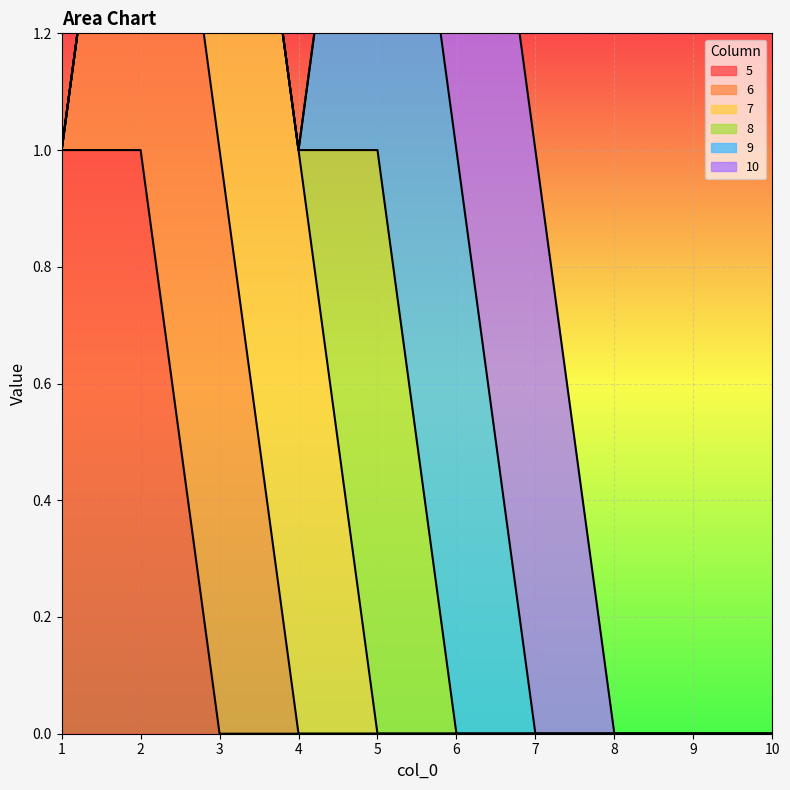

Rank the series by their maximum value, from highest to lowest.

5, 6, 7, 8, 9, 10